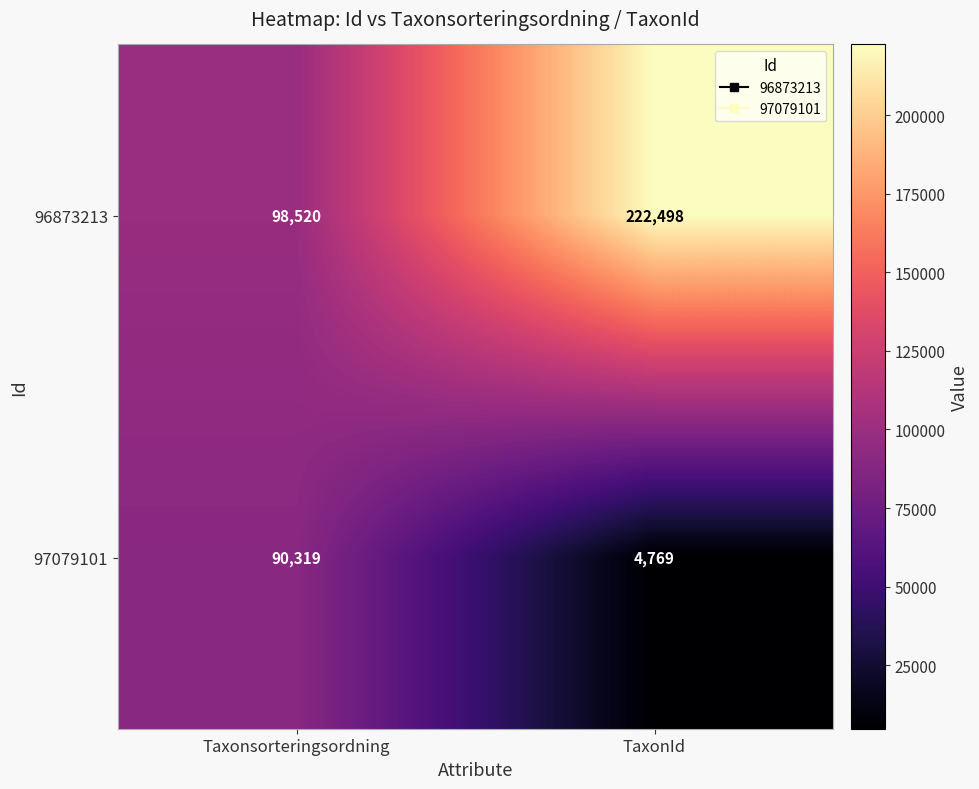

At how many categories does at least one series exceed 197488?

1